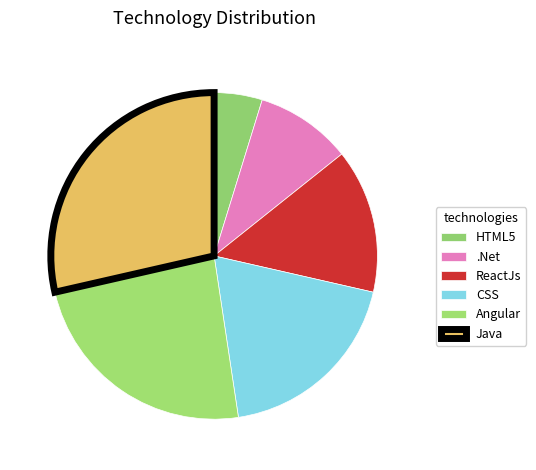

To the nearest percent, what is the difference between the largest and smallest slice percentages?

24%